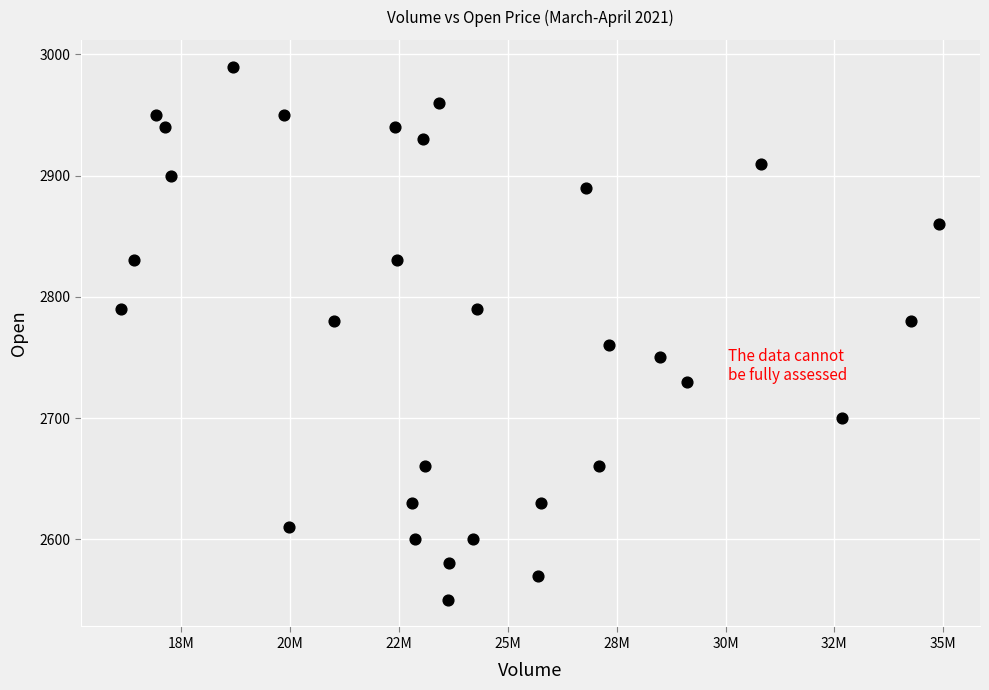

What is the range of Y values (max minus min)?

440